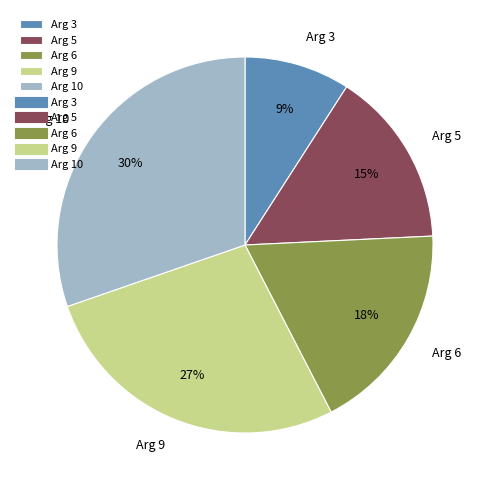

Is there any slice that represents more than half of the pie?

No